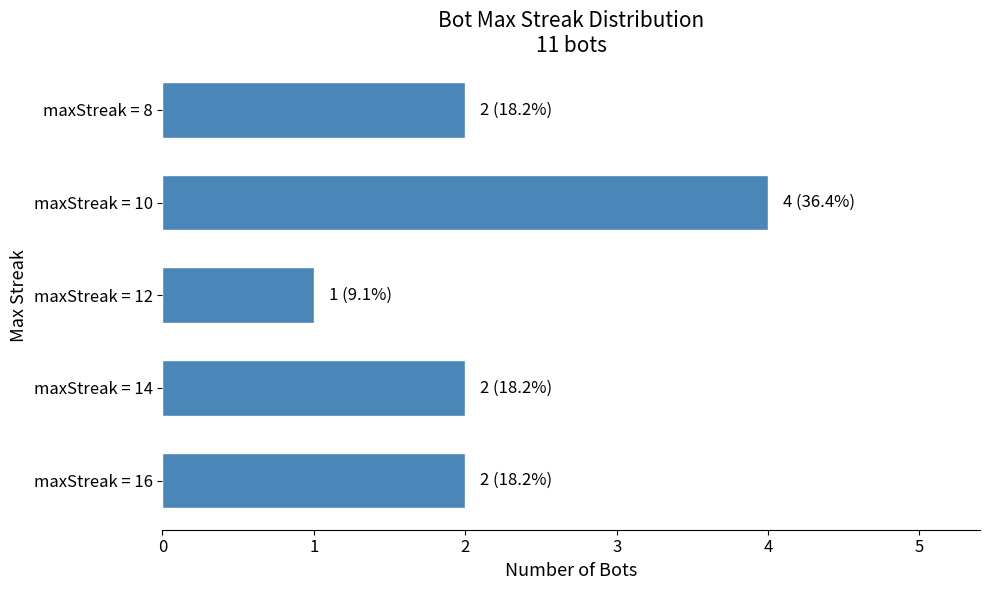

Count the number of data series in this chart.

1